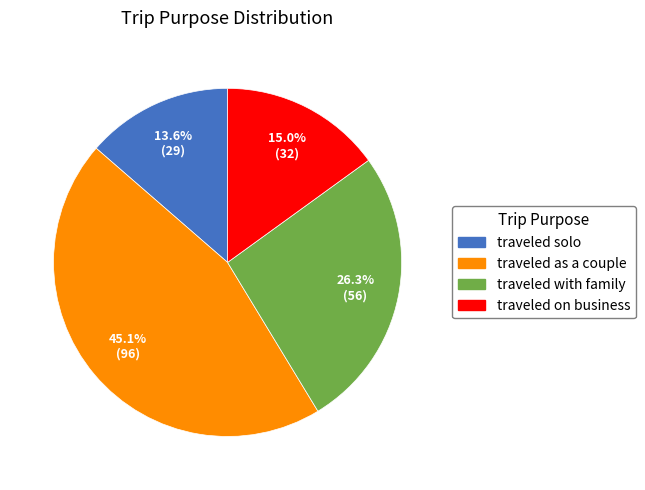

True or false: traveled with family accounts for 16% of the total.

False